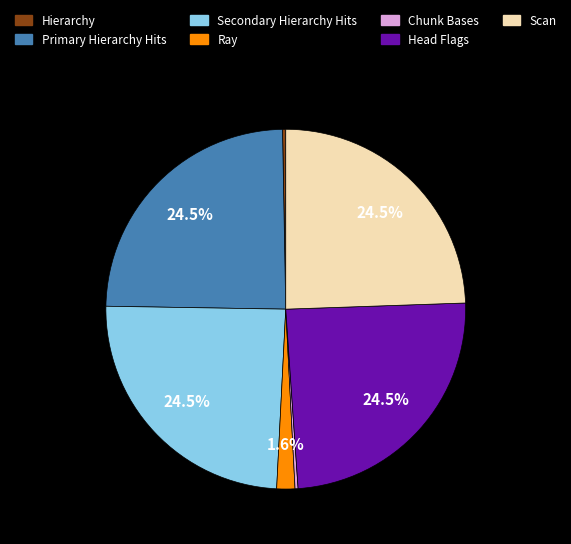

Does any single category account for the majority?

No